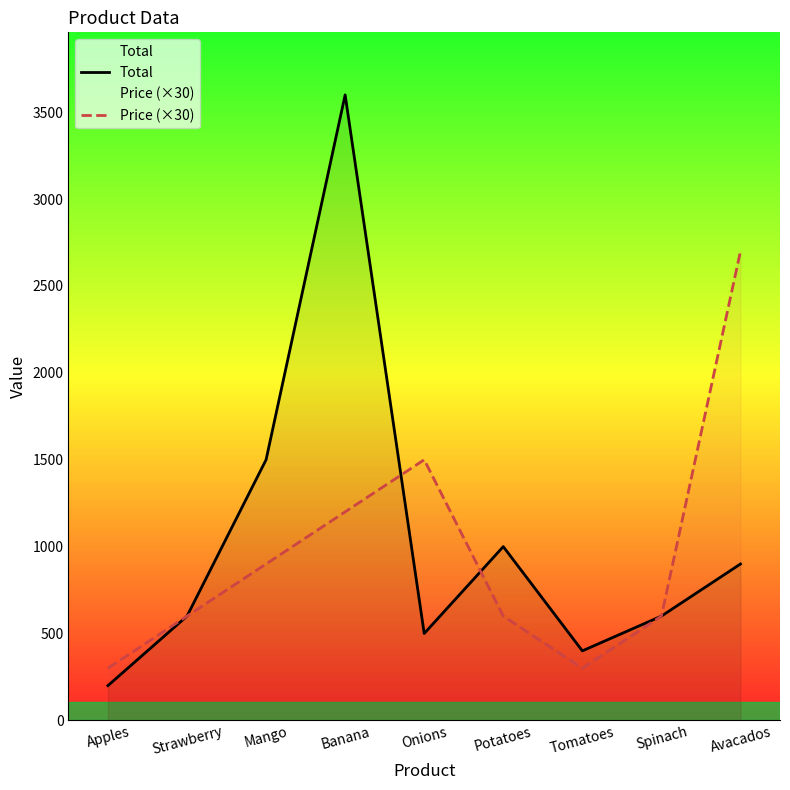

What is the smallest value displayed?

200